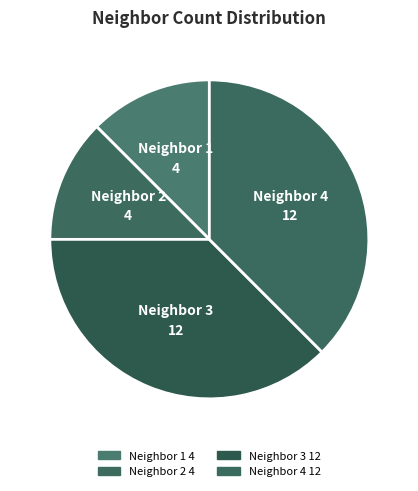

Is it true that Neighbor 3 12 is 38% of the pie?

True